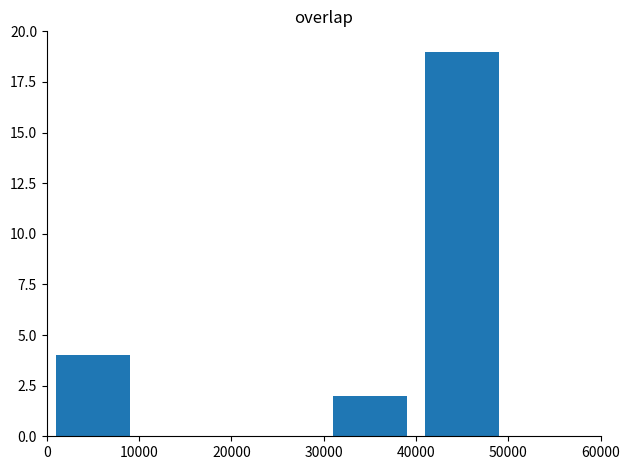

What is the maximum value shown in the chart?

19